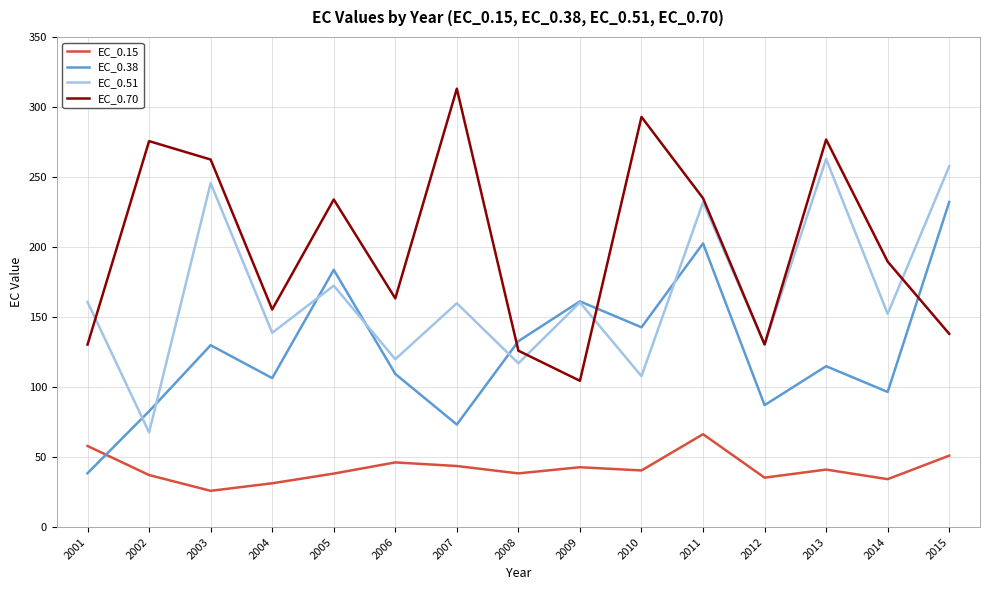

True or false: EC_0.15 and EC_0.70 cross at least once.

False